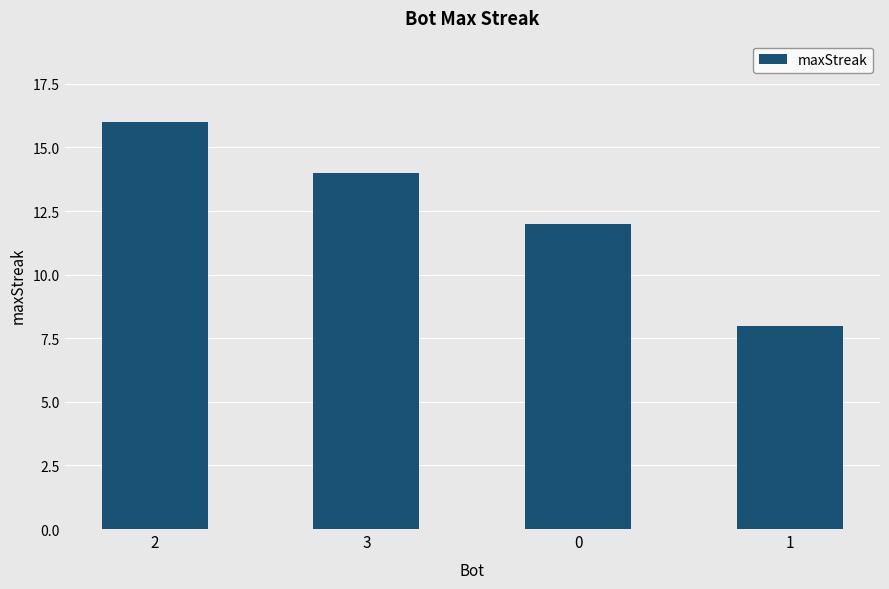

Rank the categories by value from highest to lowest.

2, 3, 0, 1